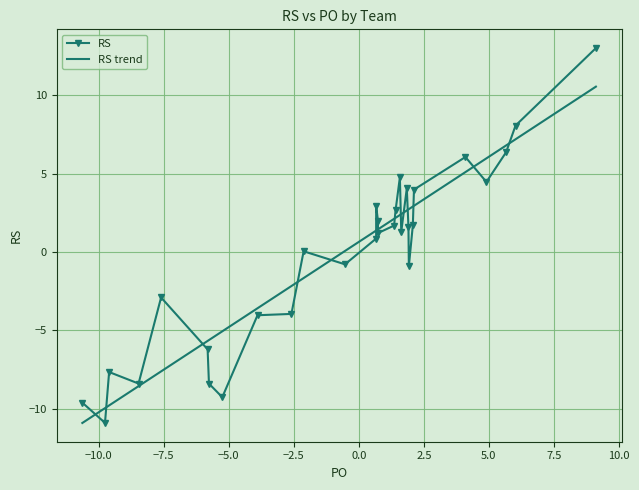

What is the label of the 10th point from the right?

Hawks